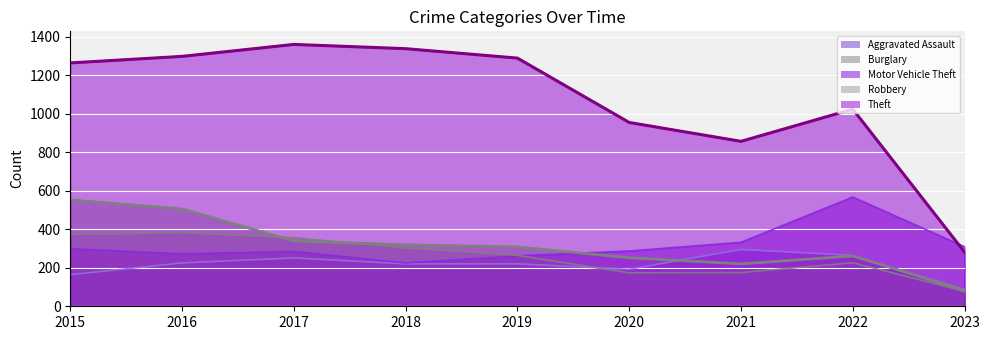

Where do Aggravated Assault and Burglary first cross each other?

2020 and 2021